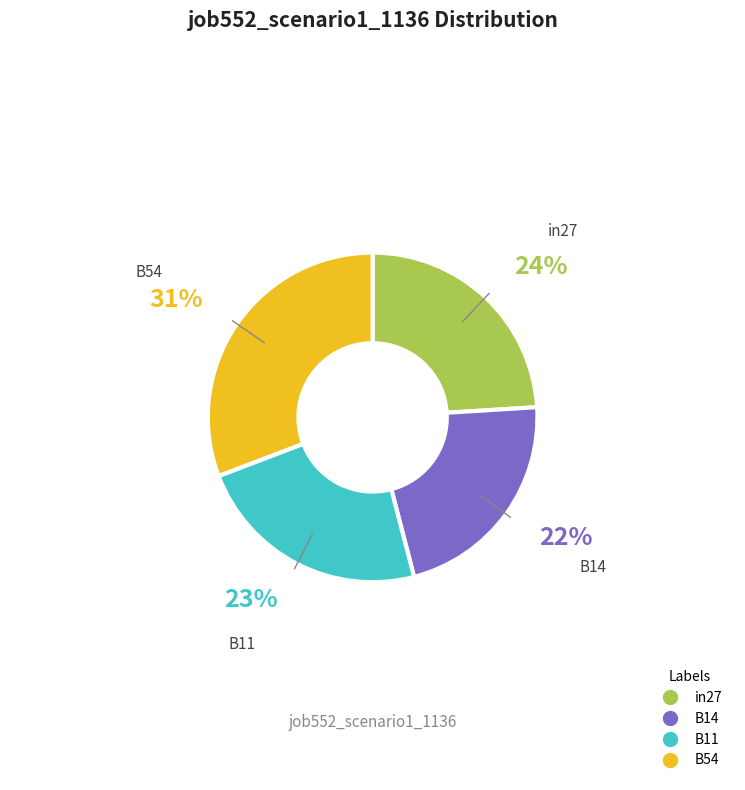

How many segments does this pie chart have?

4